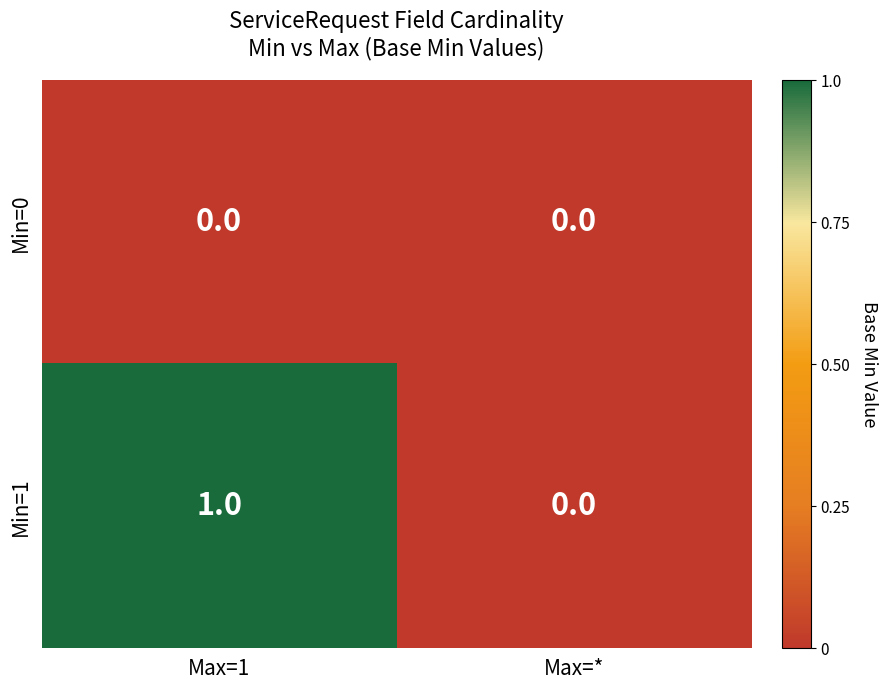

Reading left to right, list all the values displayed in this chart.

Min=0: 0	0
Min=1: 1	0